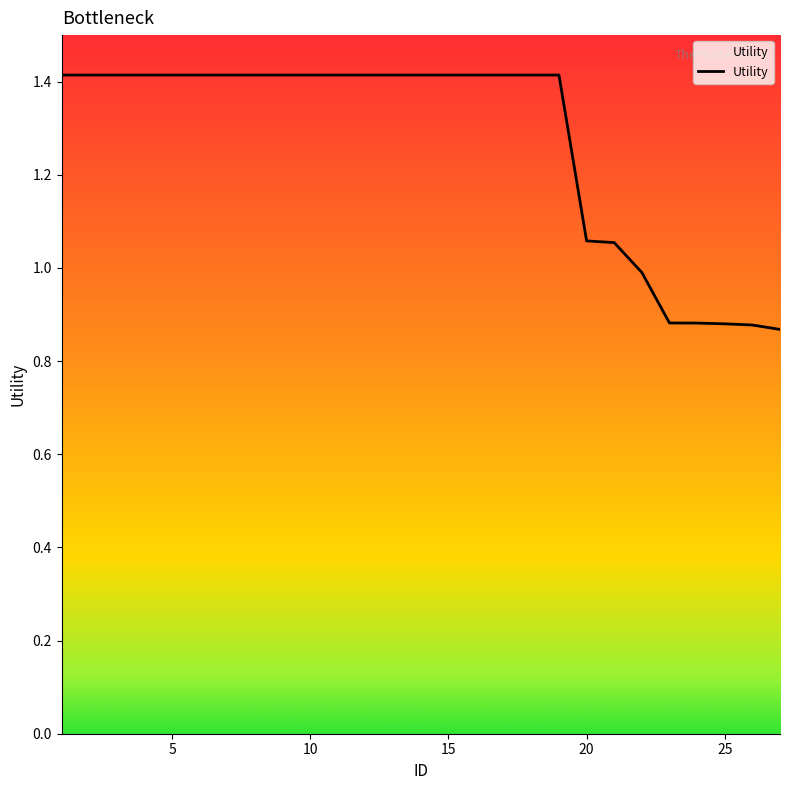

How many lines are shown in the chart?

1